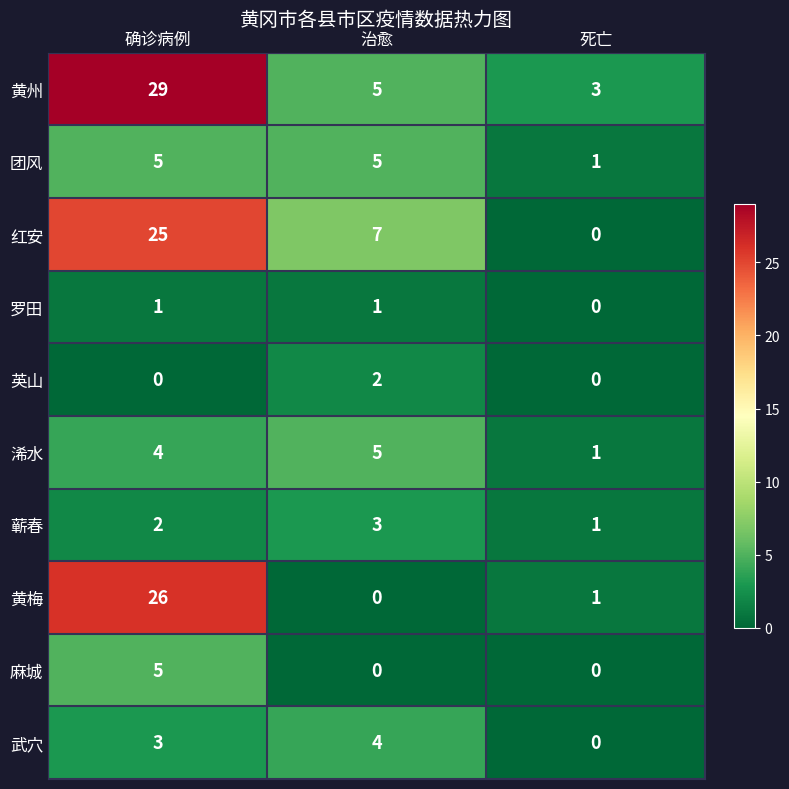

Count the 蕲春 values in the range 1 to 3.

3